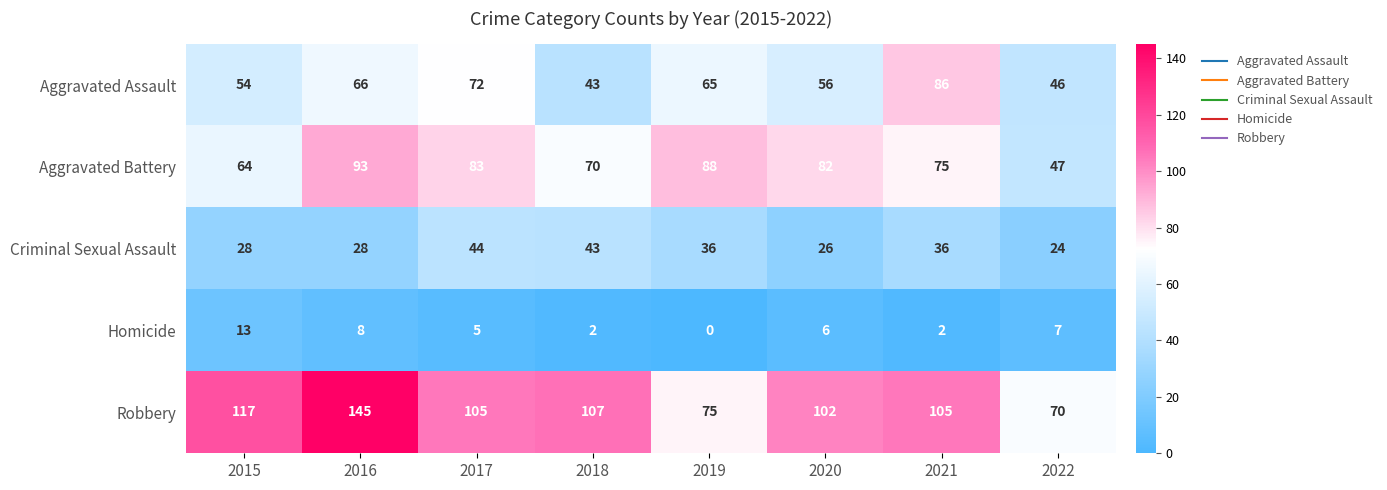

At how many categories does at least one series exceed 25?

8